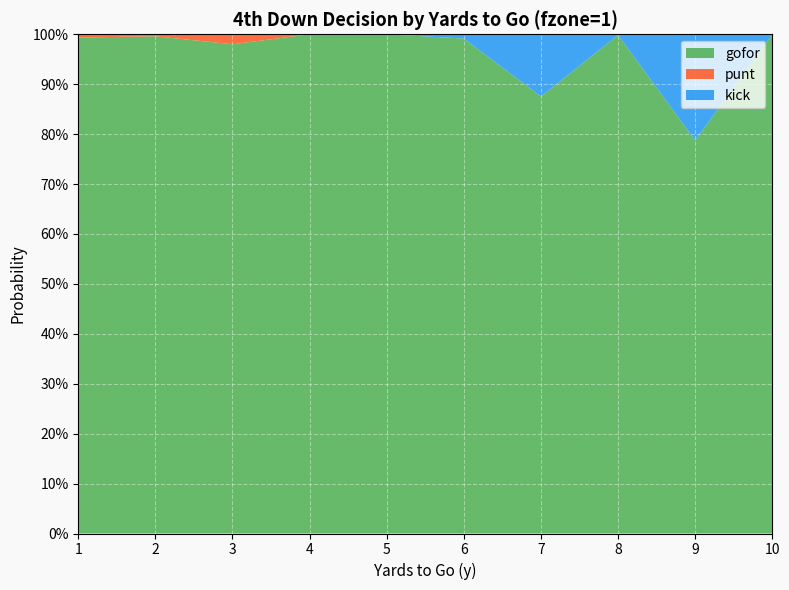

Reading left to right, list all the values displayed in this chart.

gofor: 1.0	1.0	1.0	1.0	1.0	1.0	0.9	1.0	0.8	1.0
punt: 0.0	0.0	0.0	0.0	0.0	0.0	0.0	0.0	0.0	0.0
kick: 0.0	0.0	0.0	0.0	0.0	0.0	0.1	0.0	0.2	0.0